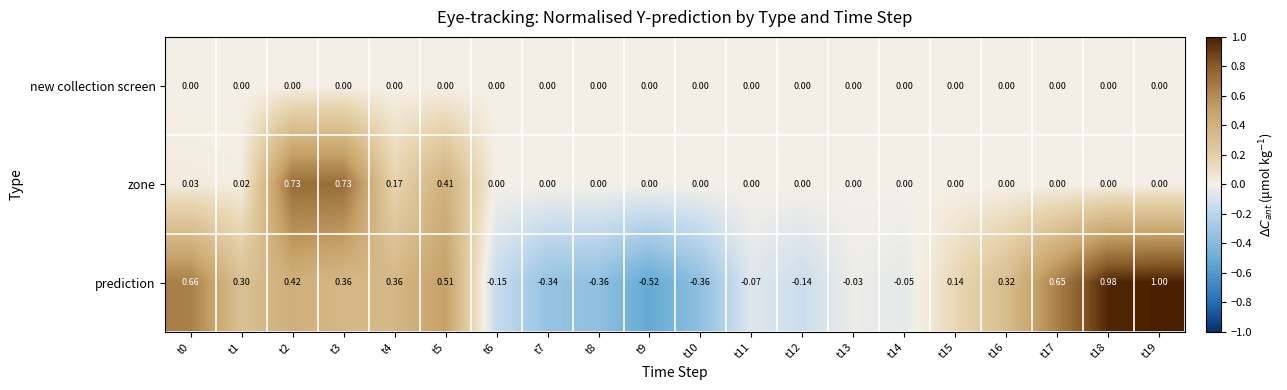

Which label corresponds to the smallest value in the chart?

t9